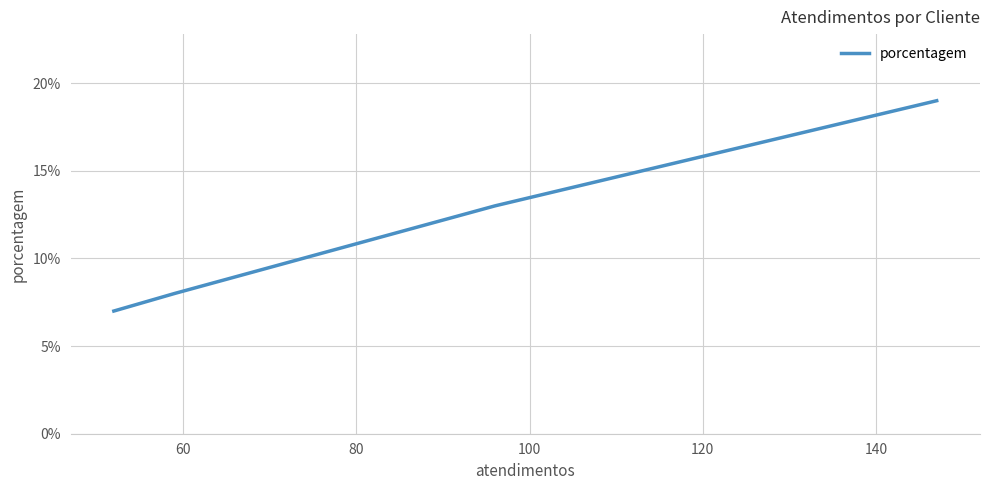

What is the greatest value displayed?

19